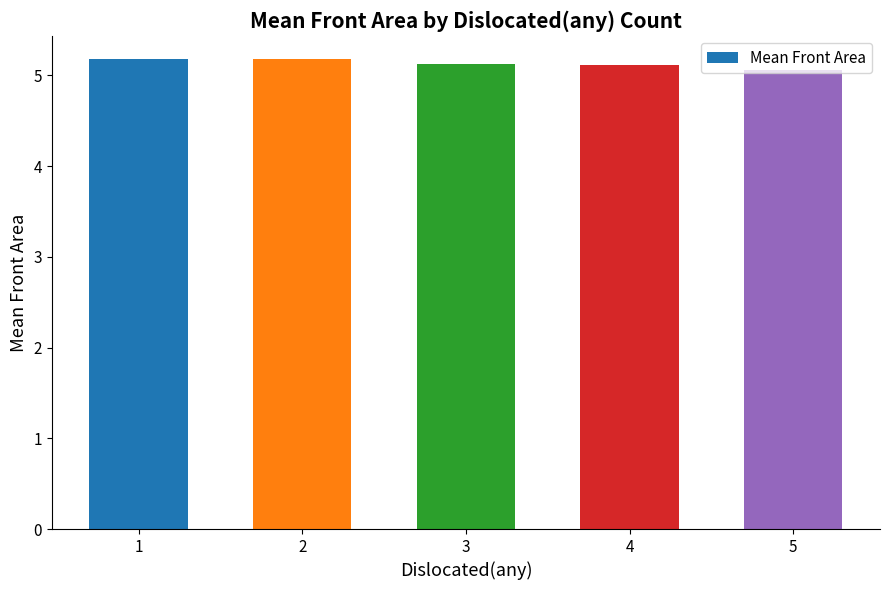

What is the value of the 1st bar from the left?

5.2